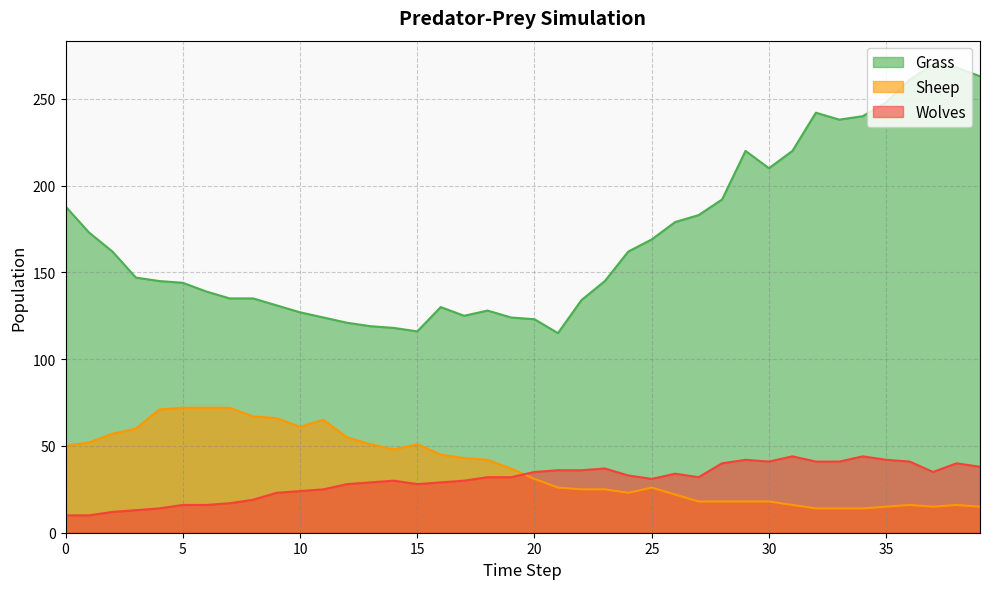

What is the difference between the maximum and minimum values in the Grass series?

155